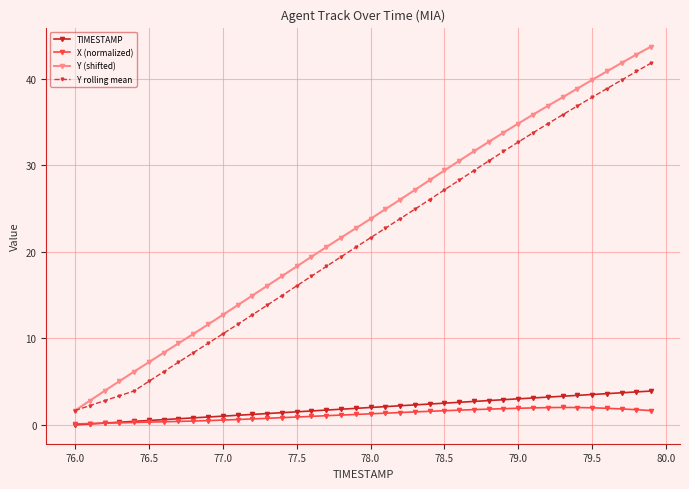

What are all the series names shown in the legend?

TIMESTAMP, X (normalized), Y (shifted), Y rolling mean